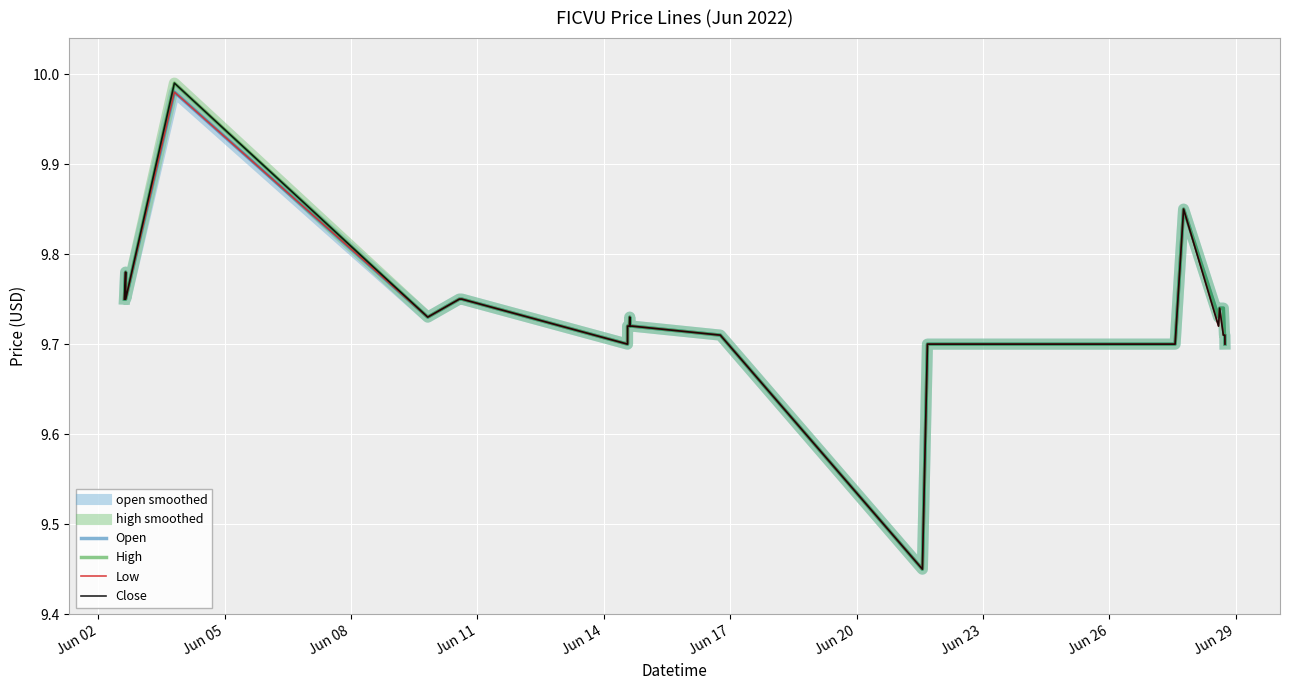

Is this an area chart (filled region under the line)?

No